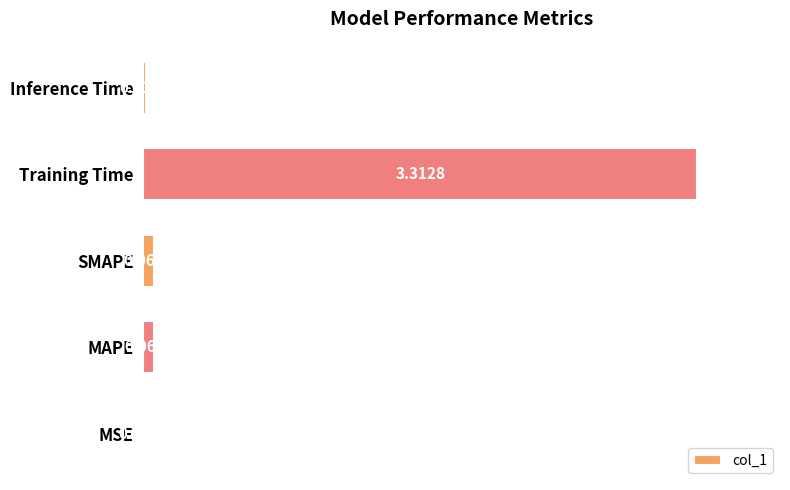

Which category has the highest value across all series?

Training Time